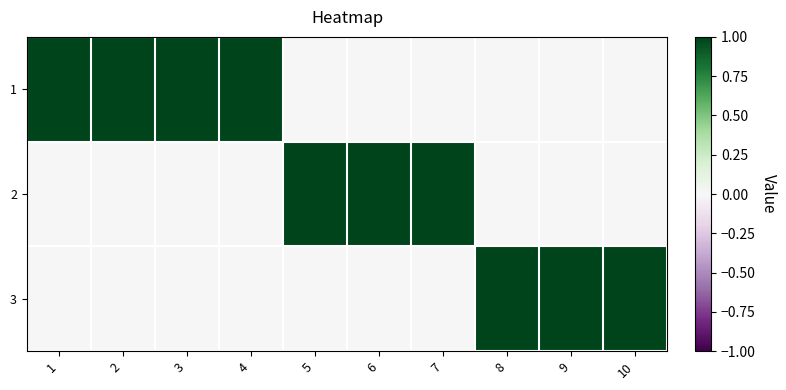

At 7, list the series in order from largest to smallest.

2, 1, 3